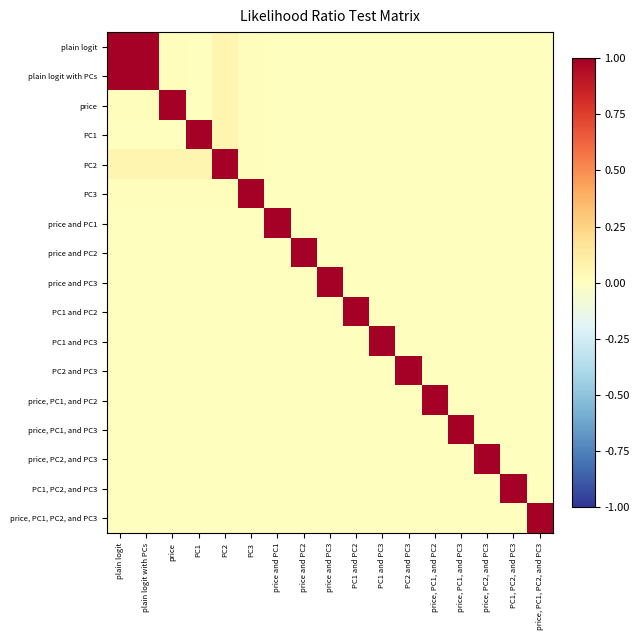

What is the spread (max minus min) of values at PC3?

1.0